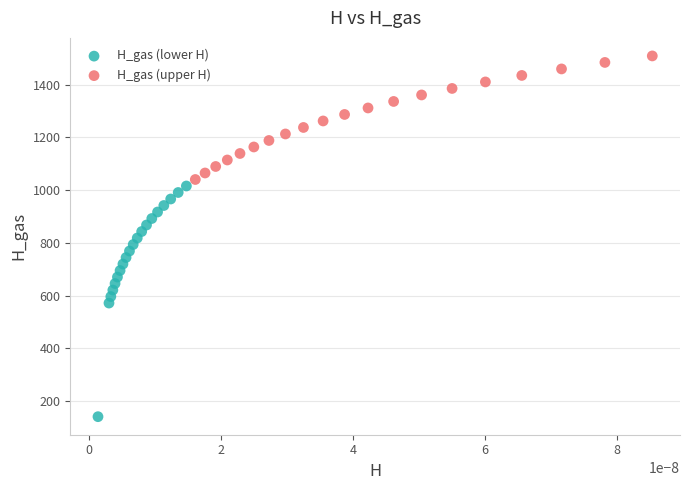

Which series contains the lowest Y value?

H_gas (lower H)